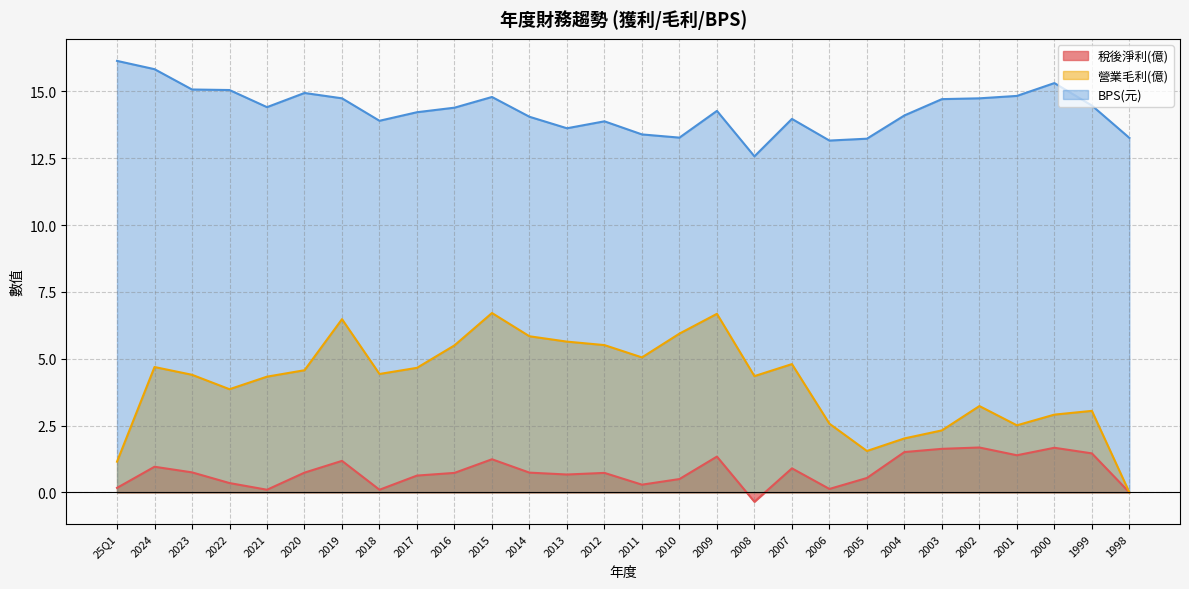

How many lines are shown in the chart?

3